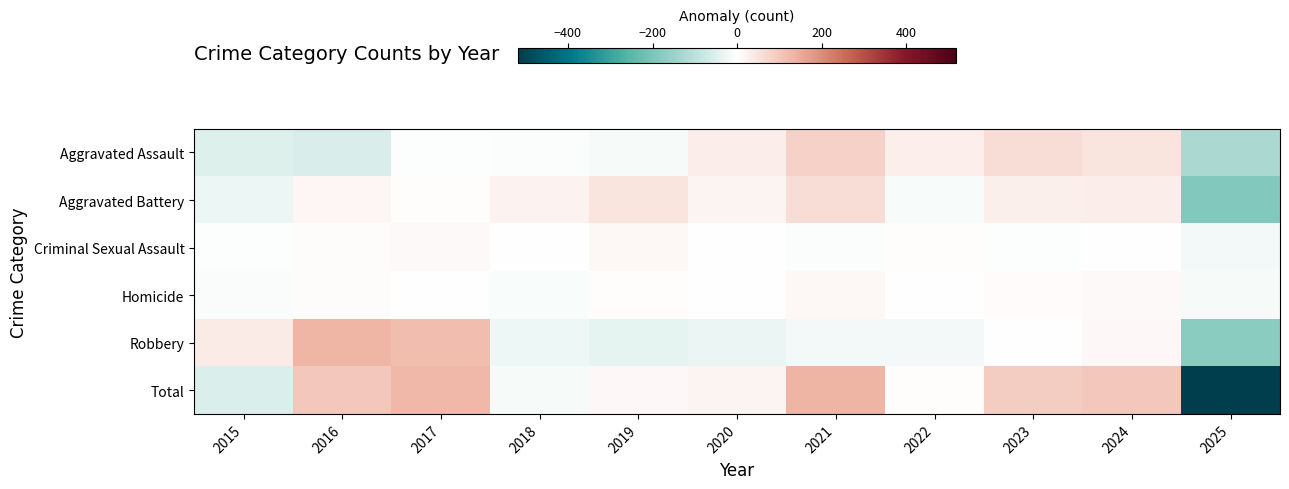

Reading left to right, list all the values displayed in this chart.

Aggravated Assault: 2015=-50.3	2016=-56.3	2017=-3.3	2018=-4.3	2019=-13.3	2020=31.7	2021=81.7	2022=28.7	2023=61.7	2024=47.7	2025=-124.3
Aggravated Battery: 2015=-27.5	2016=14.5	2017=3.5	2018=22.5	2019=47.5	2020=19.5	2021=61.5	2022=-10.5	2023=26.5	2024=30.5	2025=-188.5
Criminal Sexual Assault: 2015=-4.0	2016=5.0	2017=9.0	2018=2.0	2019=13.0	2020=-2.0	2021=-5.0	2022=4.0	2023=-4.0	2024=2.0	2025=-20.0
Homicide: 2015=-7.7	2016=4.3	2017=-0.7	2018=-9.7	2019=2.3	2020=-0.7	2021=12.3	2022=-1.7	2023=6.3	2024=9.3	2025=-13.7
Robbery: 2015=35.5	2016=132.5	2017=119.5	2018=-24.5	2019=-37.5	2020=-28.5	2021=-16.5	2022=-18.5	2023=-0.5	2024=10.5	2025=-172.5
Total: 2015=-53.9	2016=100.1	2017=128.1	2018=-13.9	2019=12.1	2020=20.1	2021=134.1	2022=2.1	2023=90.1	2024=100.1	2025=-518.9